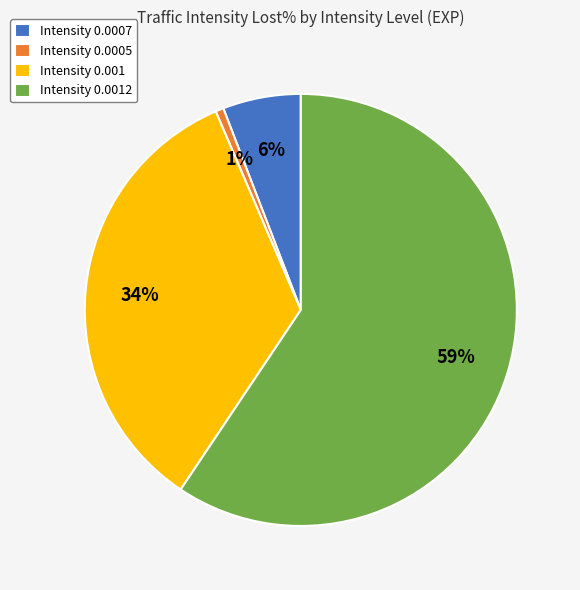

Do Intensity 0.0007 and Intensity 0.001 together represent more than half of the pie?

No